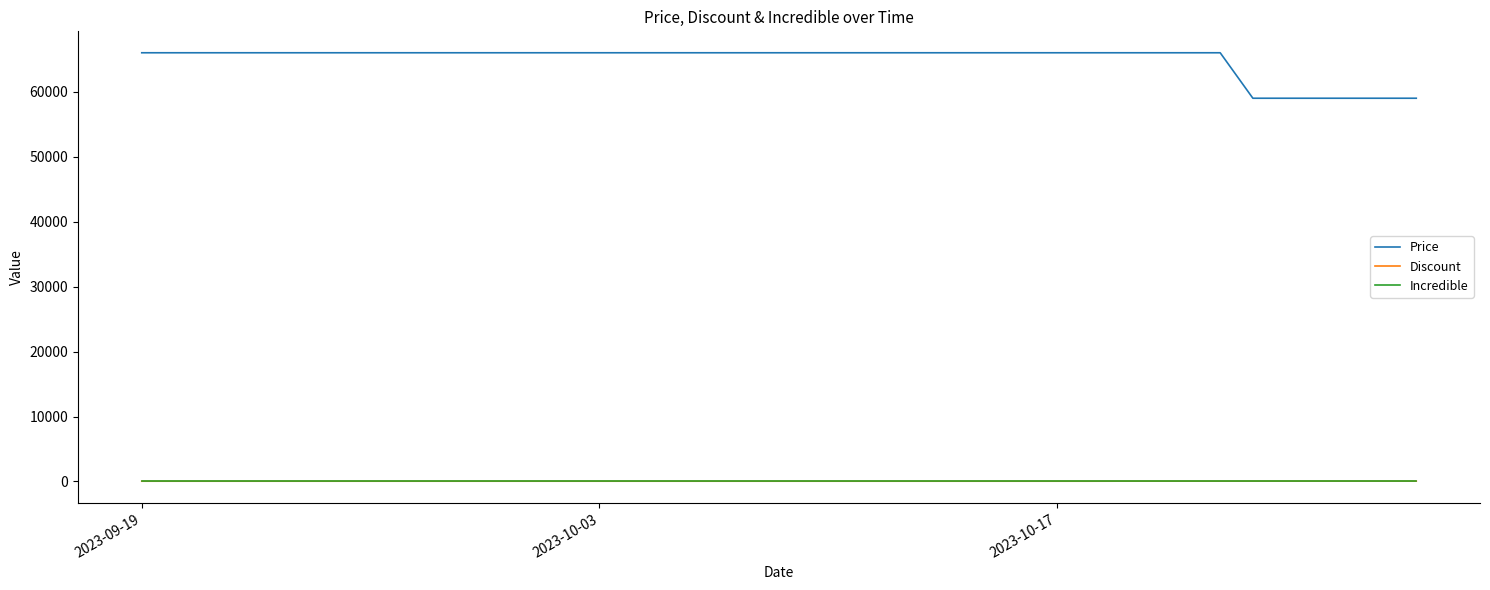

Which series has the largest total across all categories?

Price